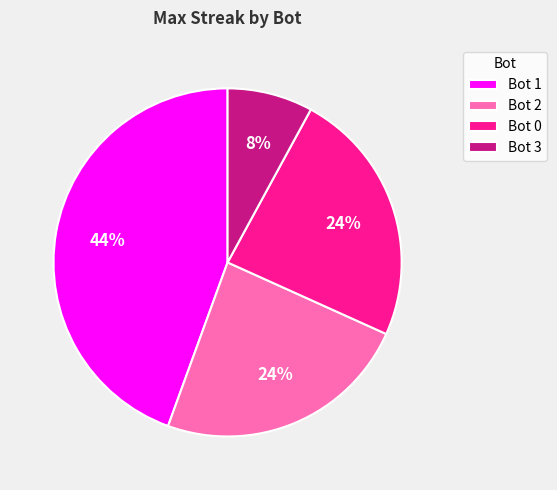

Is it true that Bot 2 is 37% of the pie?

False